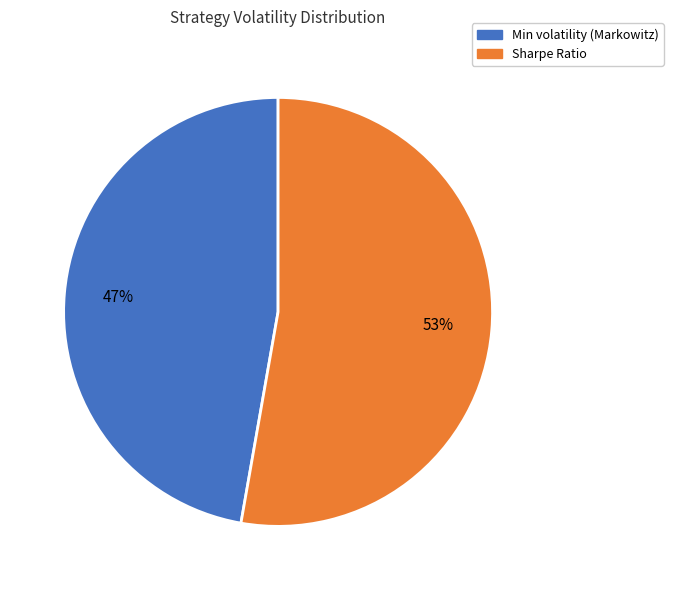

To the nearest percent, what is the difference between the largest and smallest slice percentages?

6%